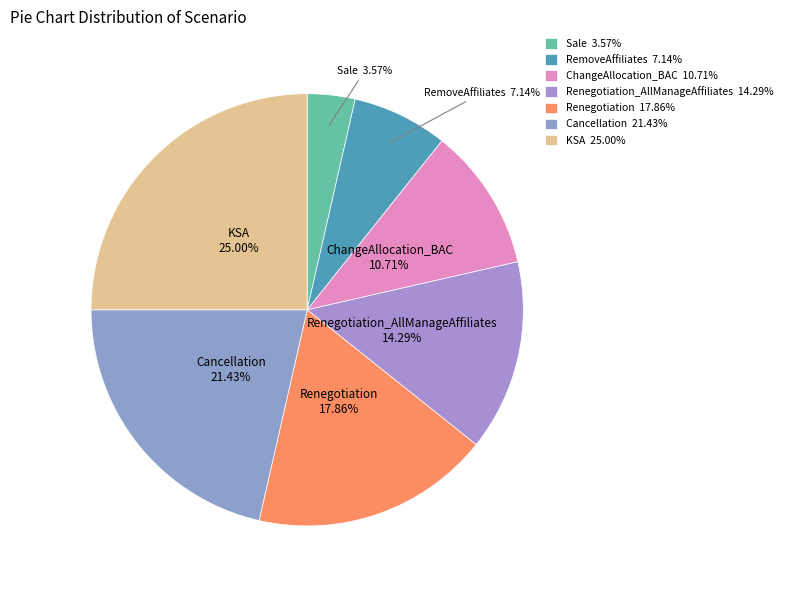

Between ChangeAllocation_BAC 10.71% and Renegotiation 17.86%, which is larger?

Renegotiation 17.86%